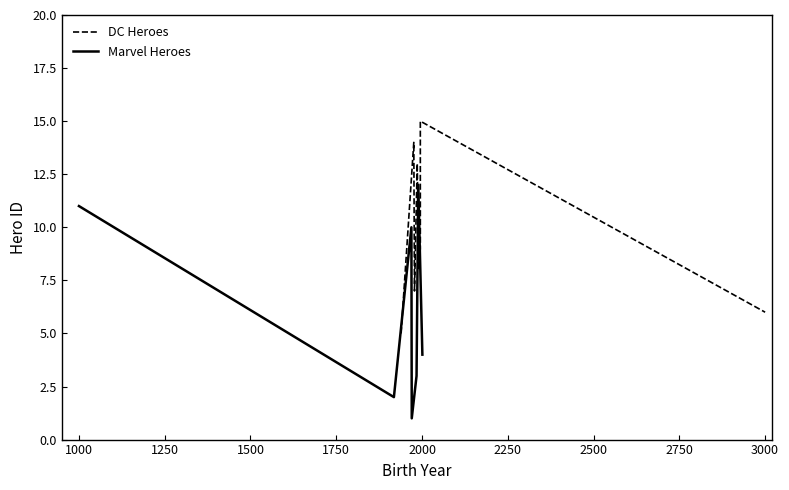

What is the highest value of the Marvel Heroes series?

12